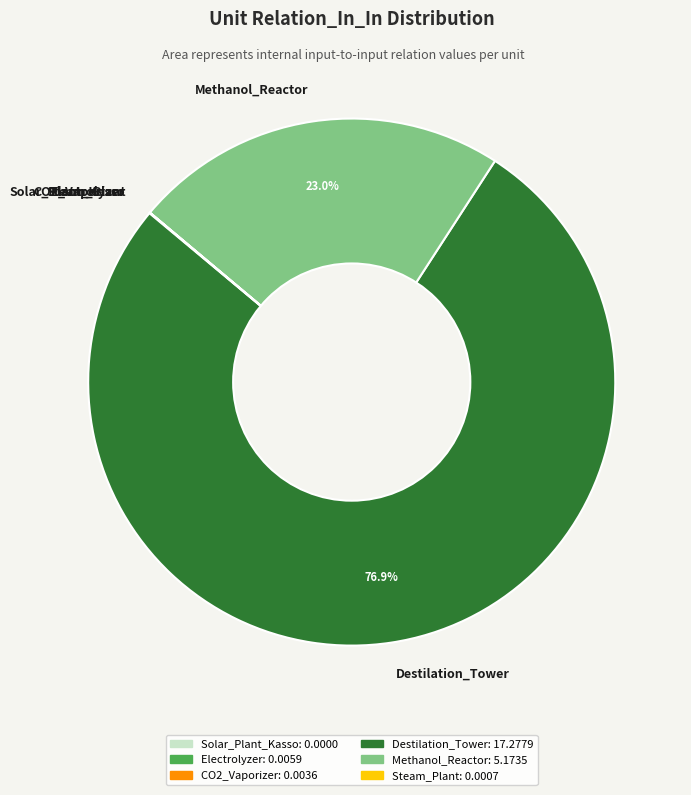

To the nearest percent, what portion does Destilation_Tower represent?

77%